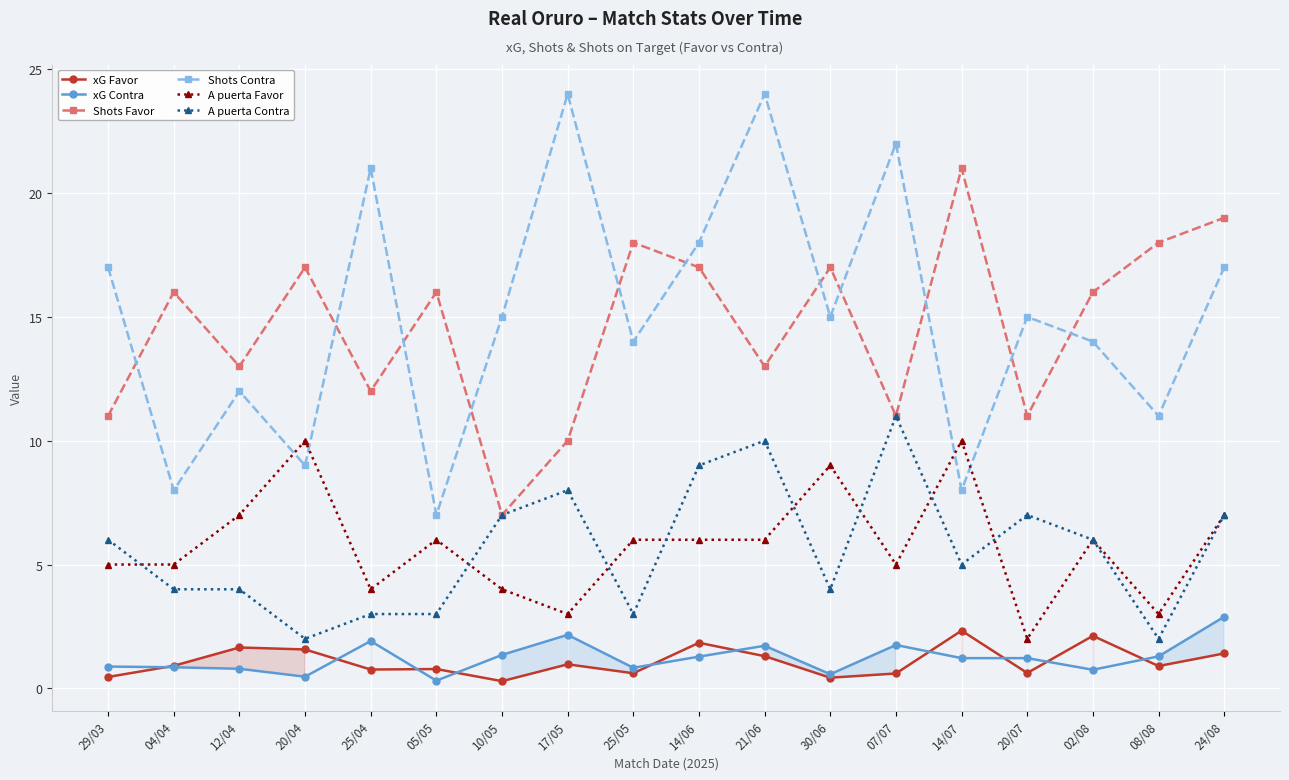

Count the number of data series in this chart.

6